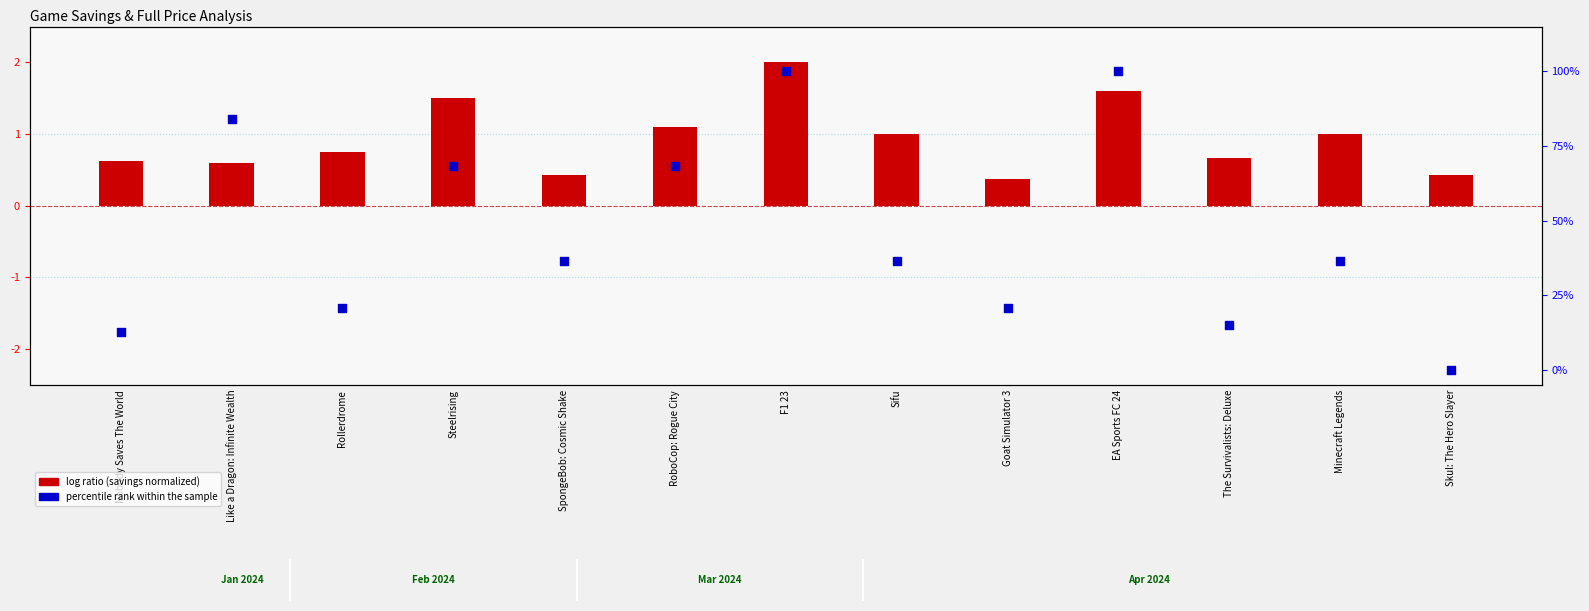

What is the total value across all series at Nobody Saves The World?

13.3